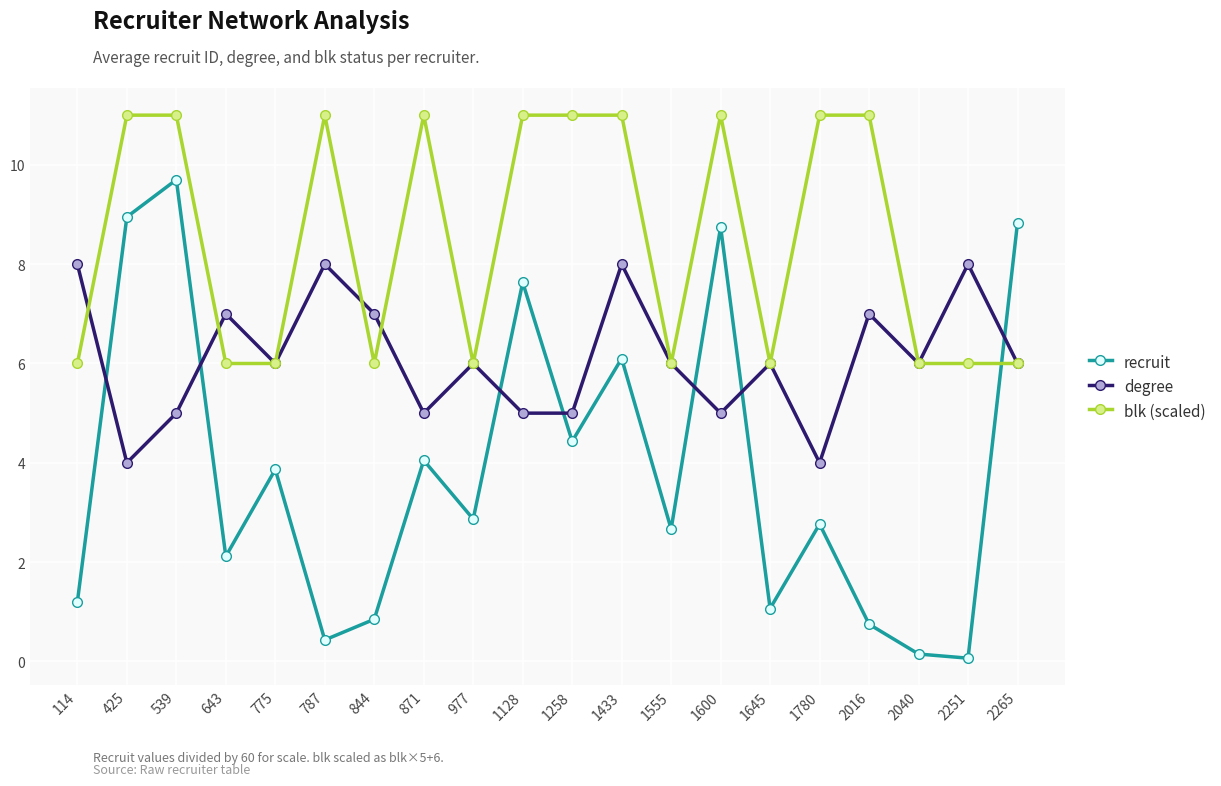

What is the difference between the highest and lowest values at 1128?

6.0